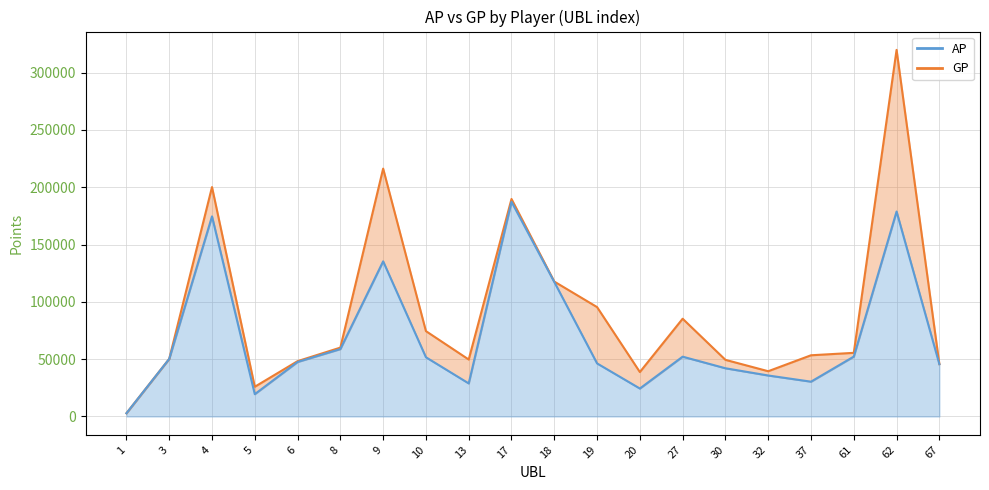

What is the value of the GP point at the 9th from the left?

49701